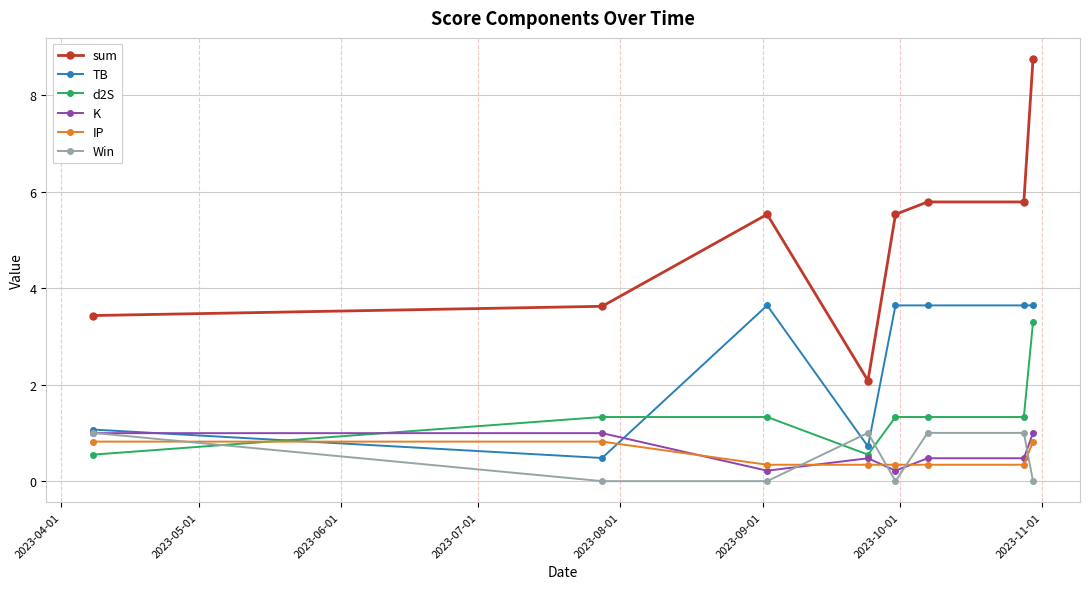

Which series has the widest spread of values?

sum